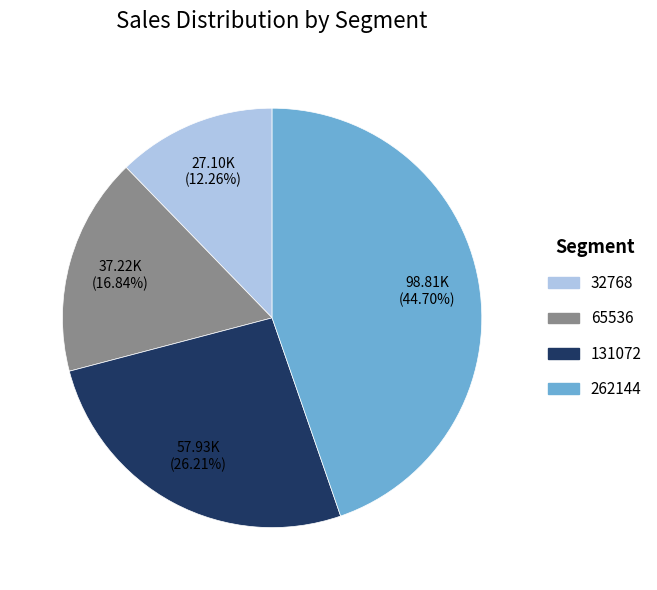

Which has a higher value, 32768 or 131072?

131072